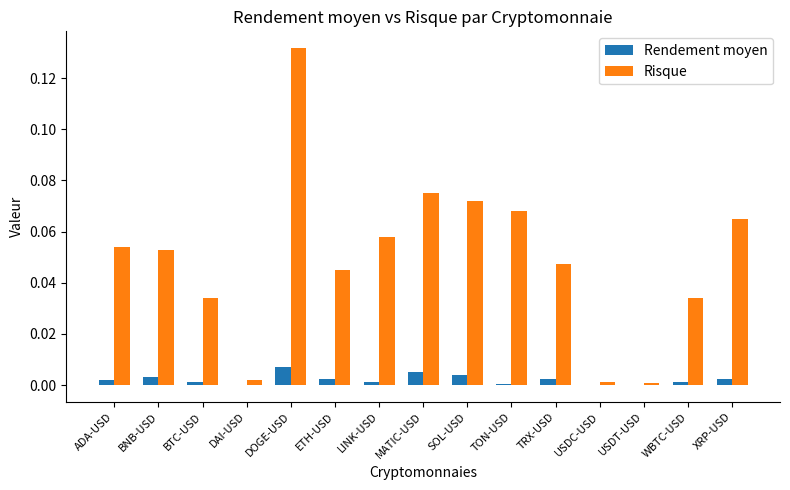

At which label does Risque reach its peak?

DOGE-USD